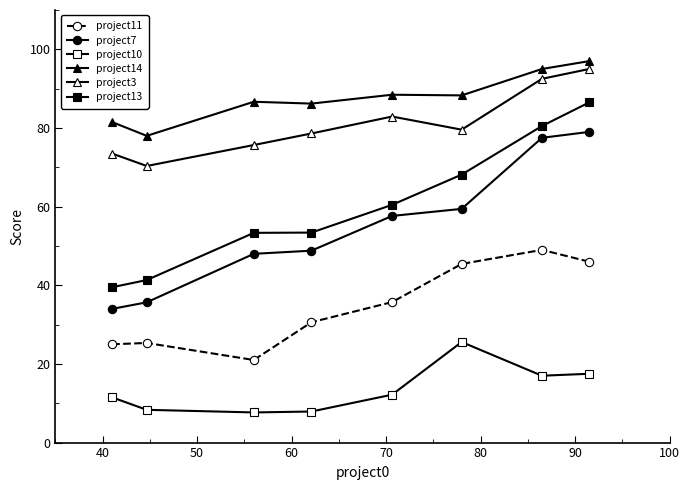

True or false: project11 and project13 cross at least once.

False